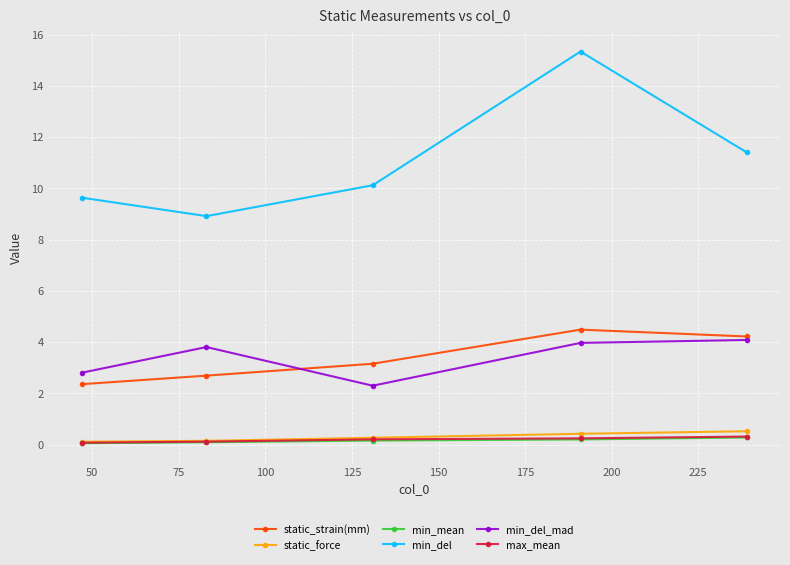

What is the greatest value displayed?

15.3